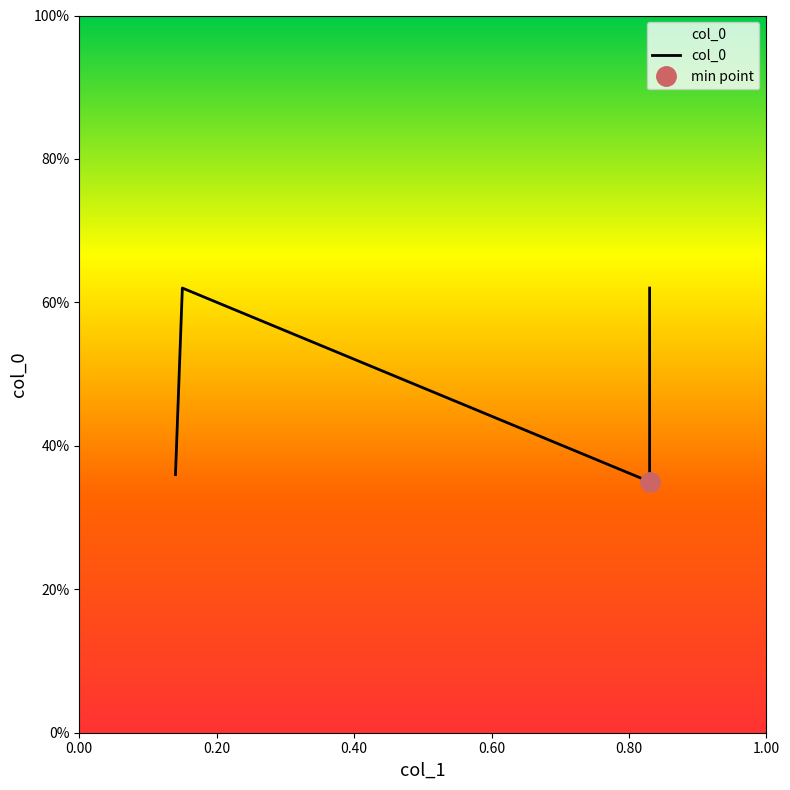

What is the minimum value shown in the chart?

0.3